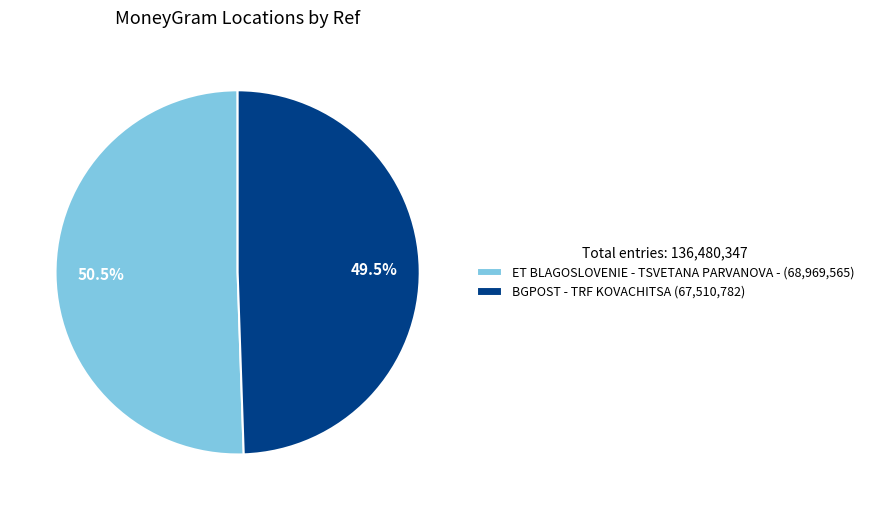

To the nearest percent, what is the combined percentage of ET BLAGOSLOVENIE - TSVETANA PARVANOVA - and BGPOST - TRF KOVACHITSA?

100%